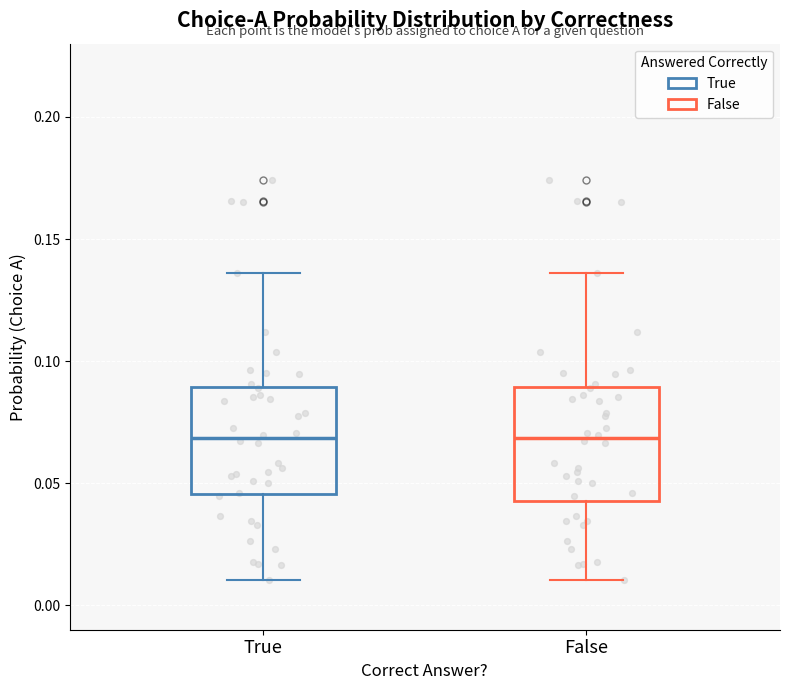

Reading left to right, transcribe this box plot: for each box, give where its median line is, the range the box spans, and where its two whiskers end, as read against the y-axis. The values are not printed on the chart, so give them approximately, as read against the axis.

True: median 0.070, box 0.045 to 0.090, whiskers 0.010 to 0.135
False: median 0.070, box 0.045 to 0.090, whiskers 0.010 to 0.135